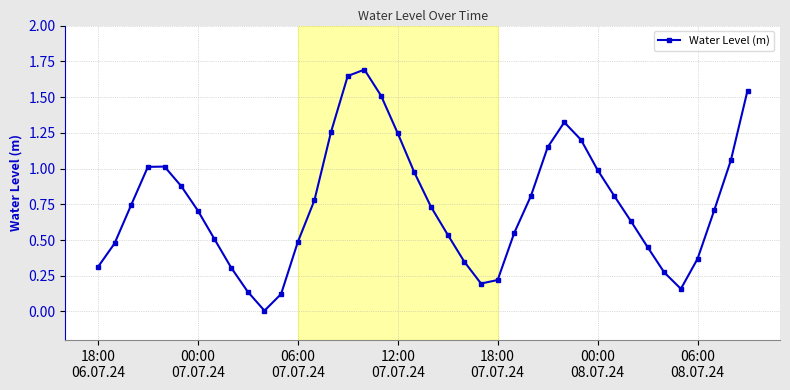

How many points are higher than both their immediate neighbors (excluding endpoints)?

3